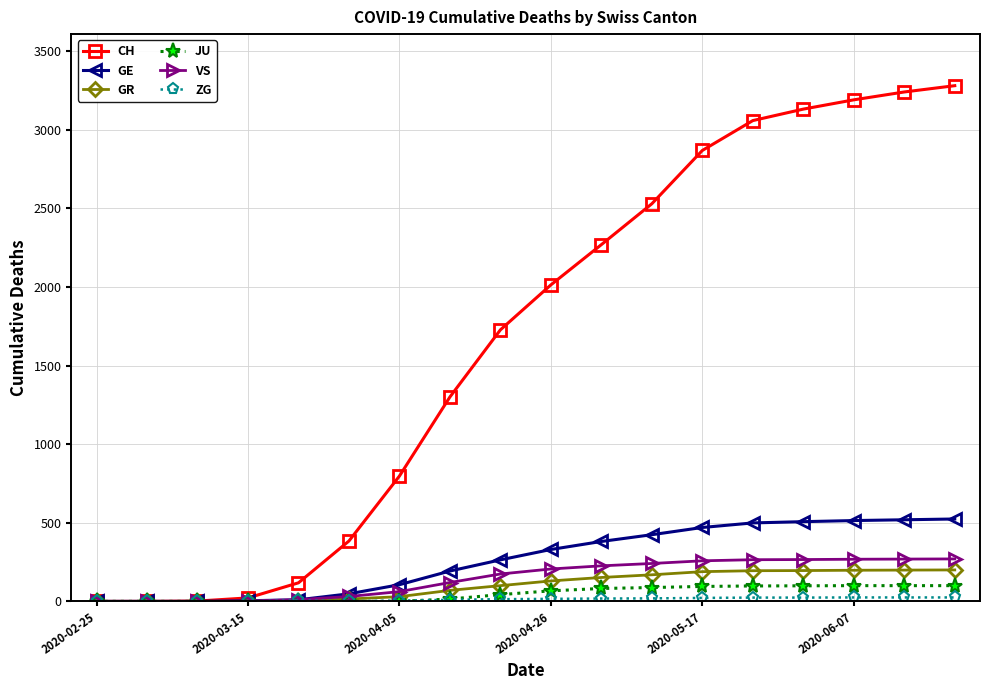

What is the greatest value displayed?

3280